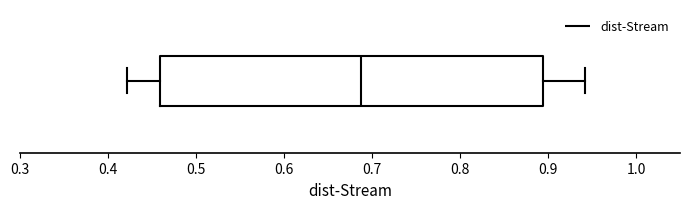

Read this box plot against the x-axis: the position of the median line, the range covered by the box, and the ends of both whiskers. The values are not printed on the chart, so give them approximately, as read against the axis.

median 0.69, box 0.46 to 0.89, whiskers 0.42 to 0.94